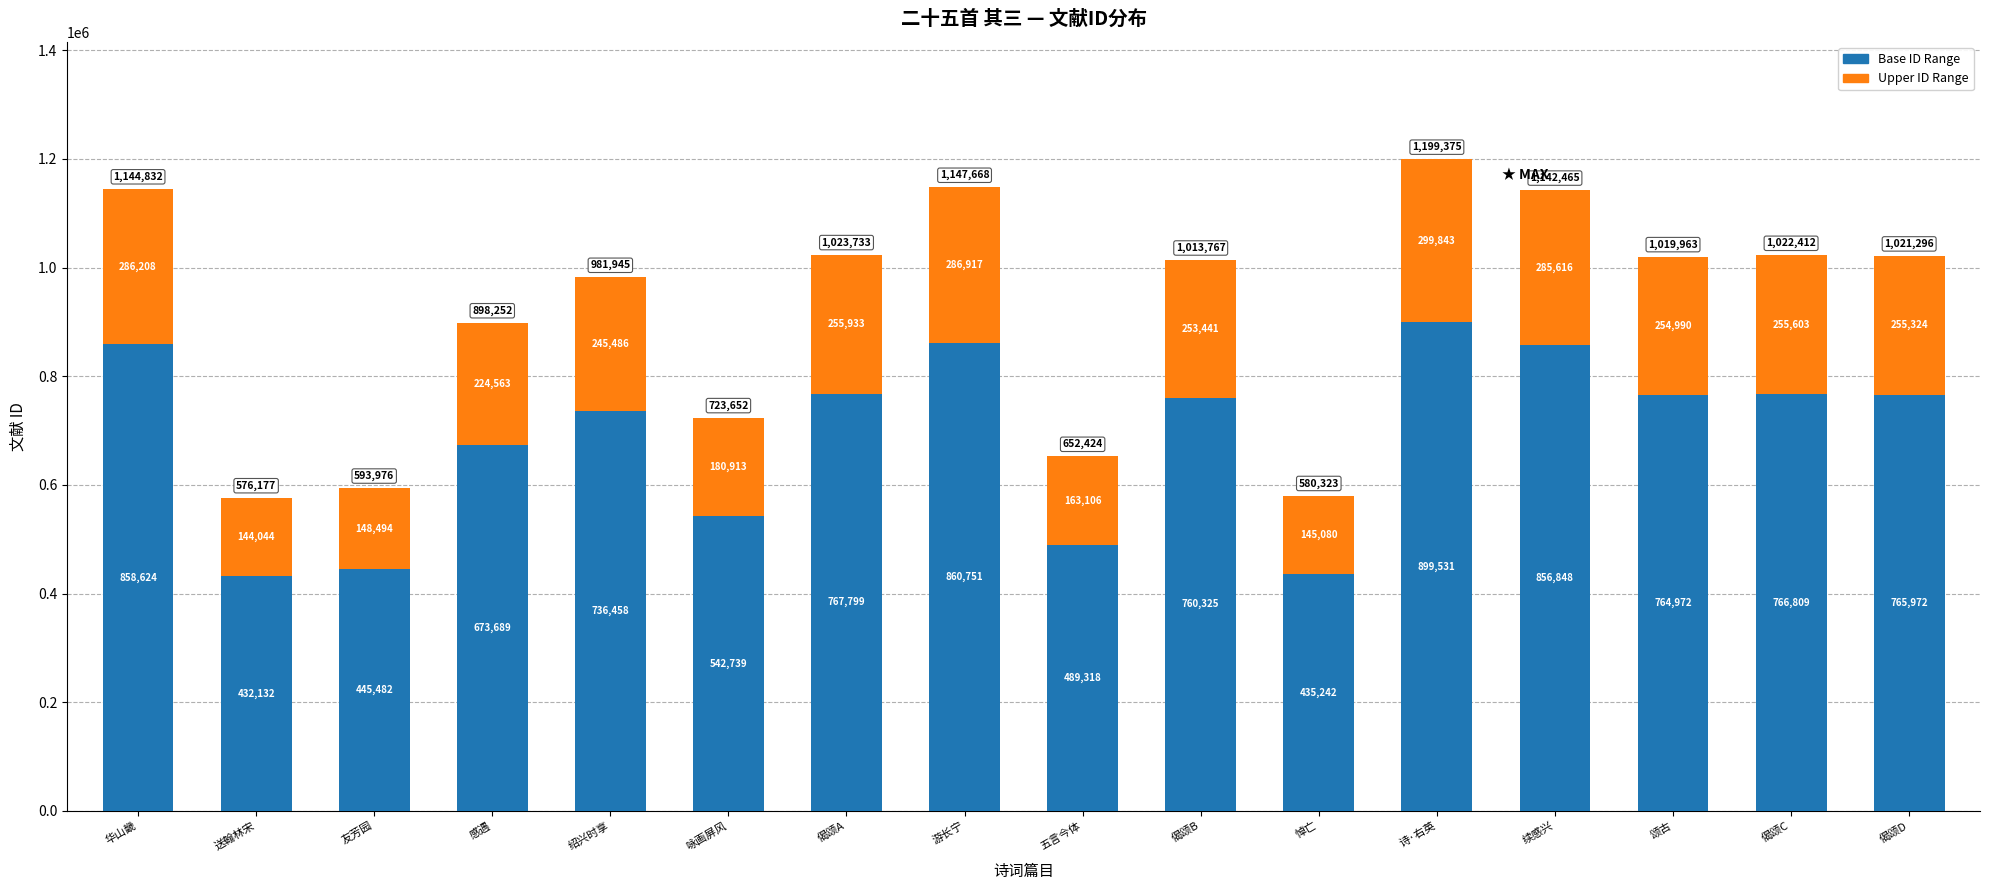

True or false: Base ID Range has a value of 1026058.6 at 偈颂D.

False